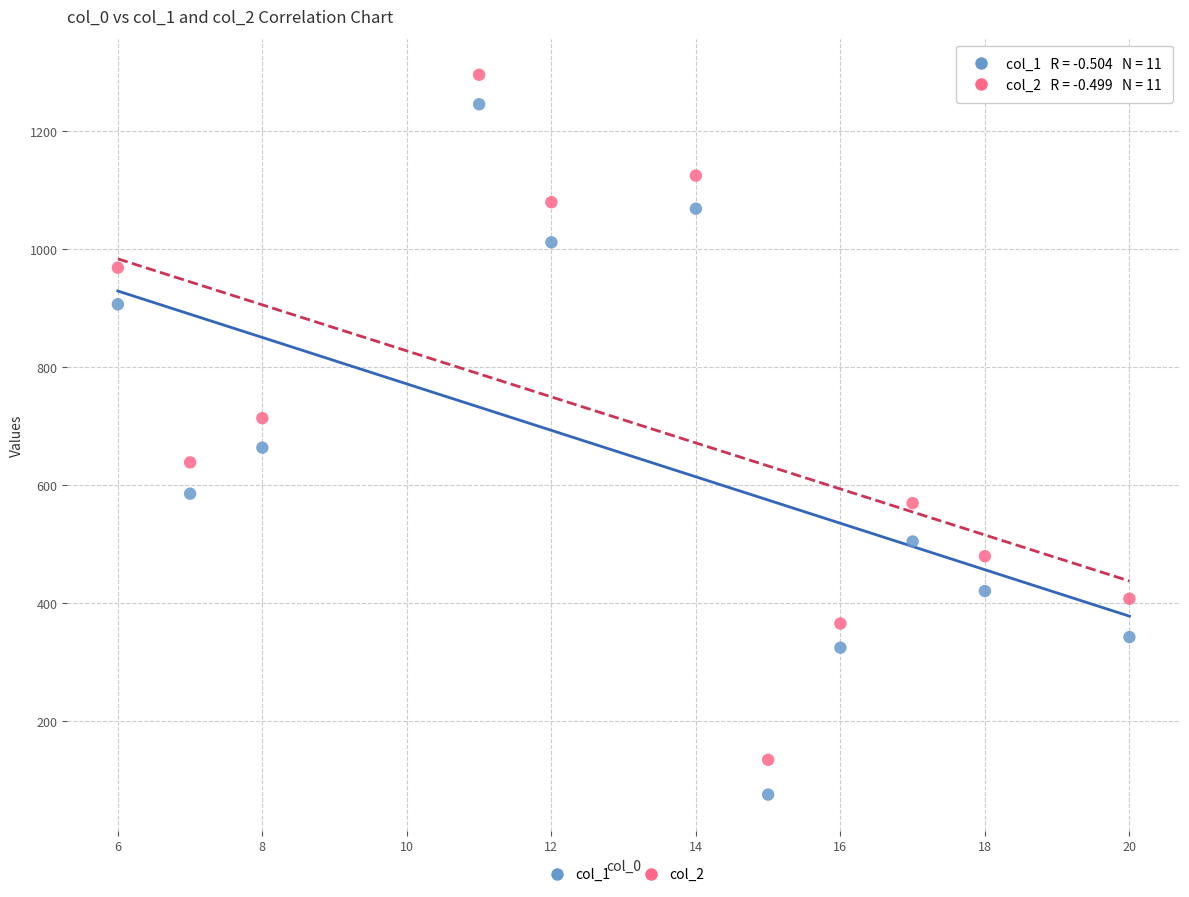

Which series has the largest Y range (max minus min)?

col_1